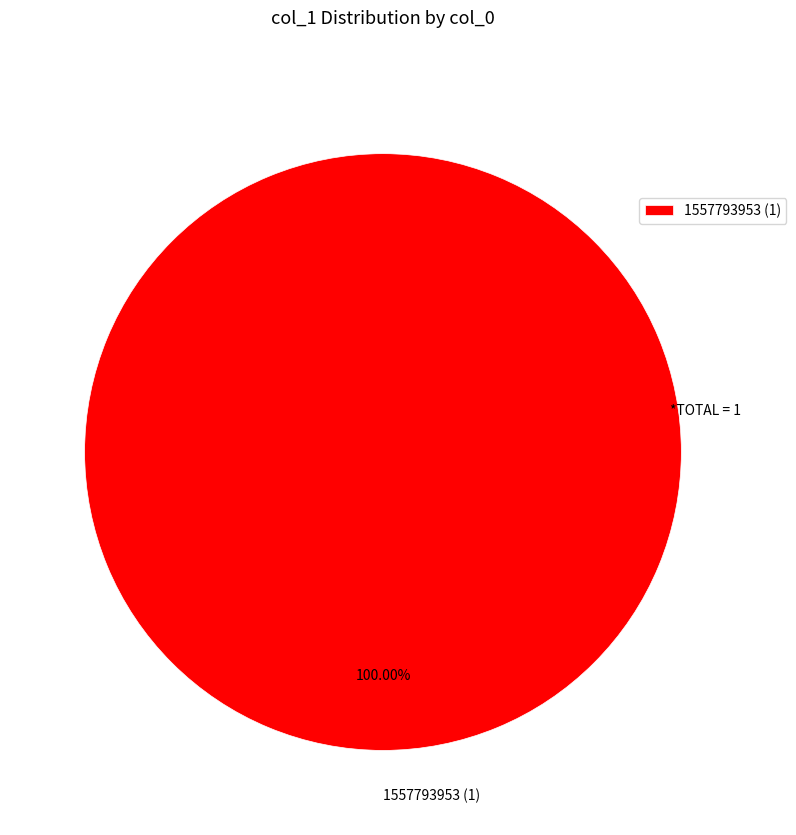

Rank the categories by value from lowest to highest.

1557793953 (1)